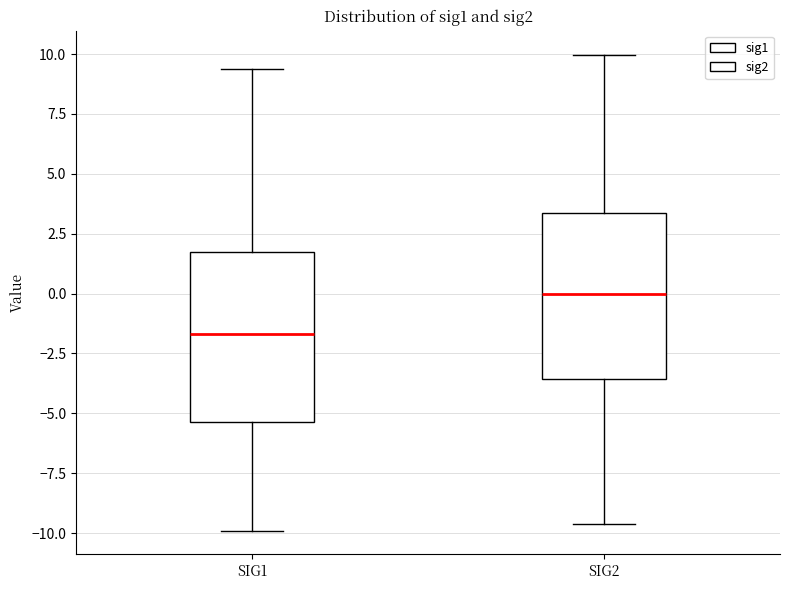

Which box's median line is the lowest?

SIG1